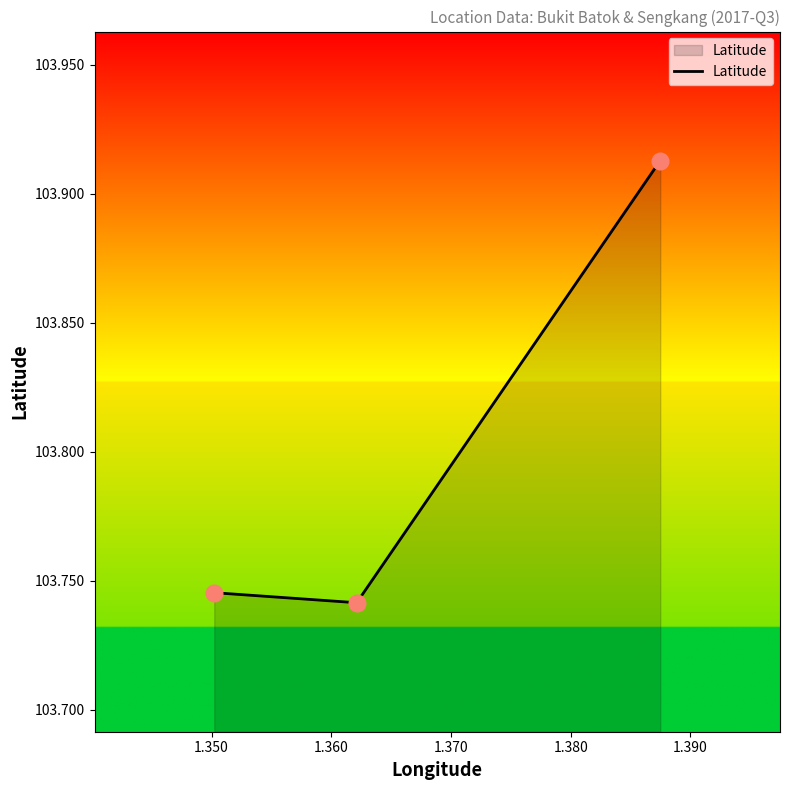

How many values are between 103 and 104?

3